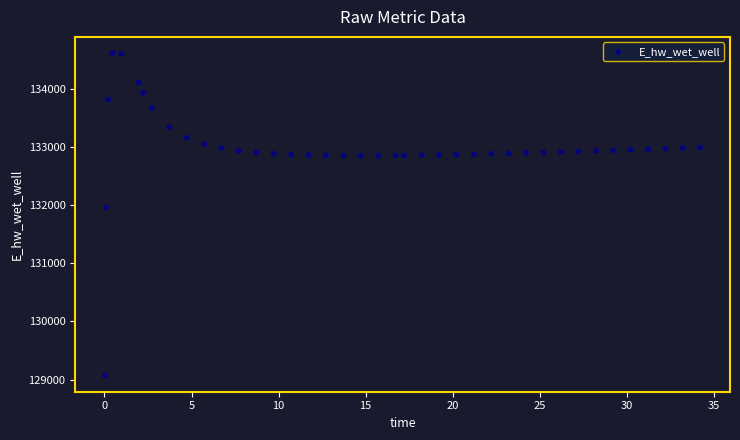

What Y value in the scatter plot is closest to 131843?

131964.5